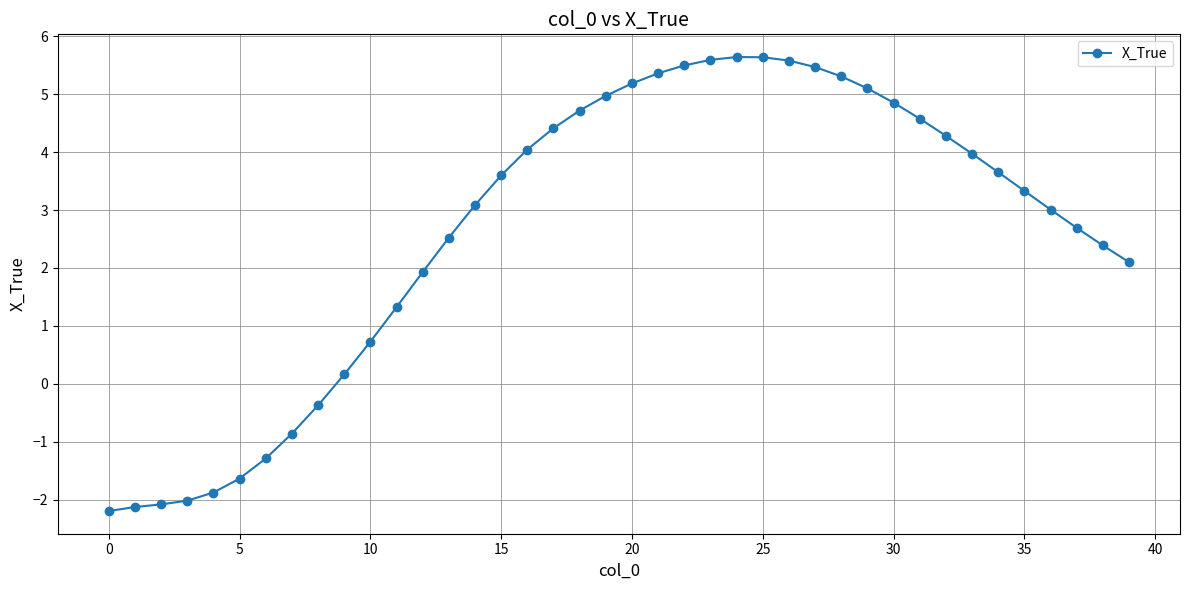

What is the average value?

2.7